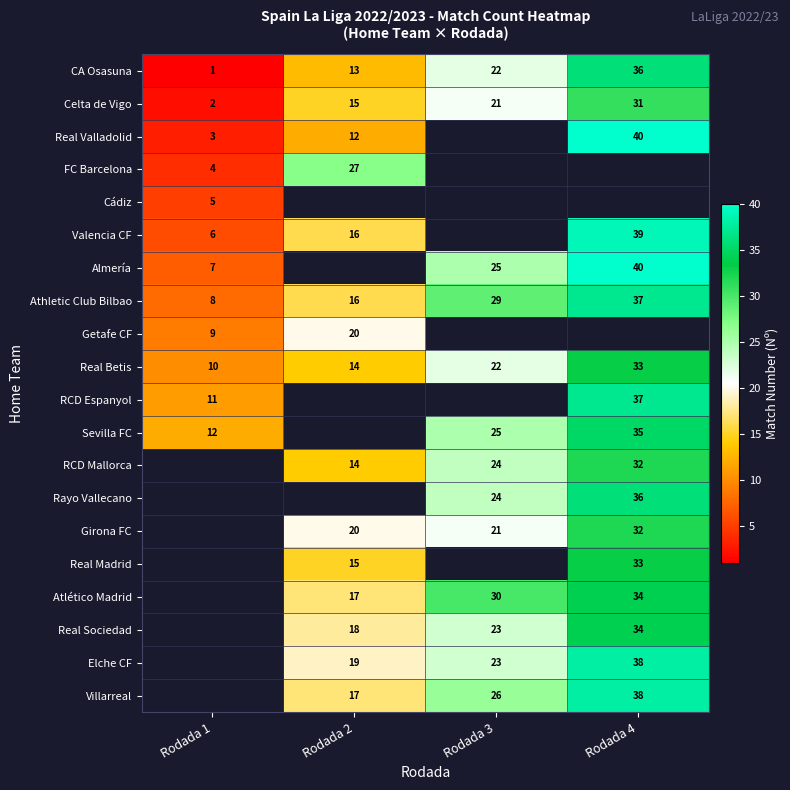

Rank the categories by Celta de Vigo value from lowest to highest.

Rodada 1, Rodada 2, Rodada 3, Rodada 4